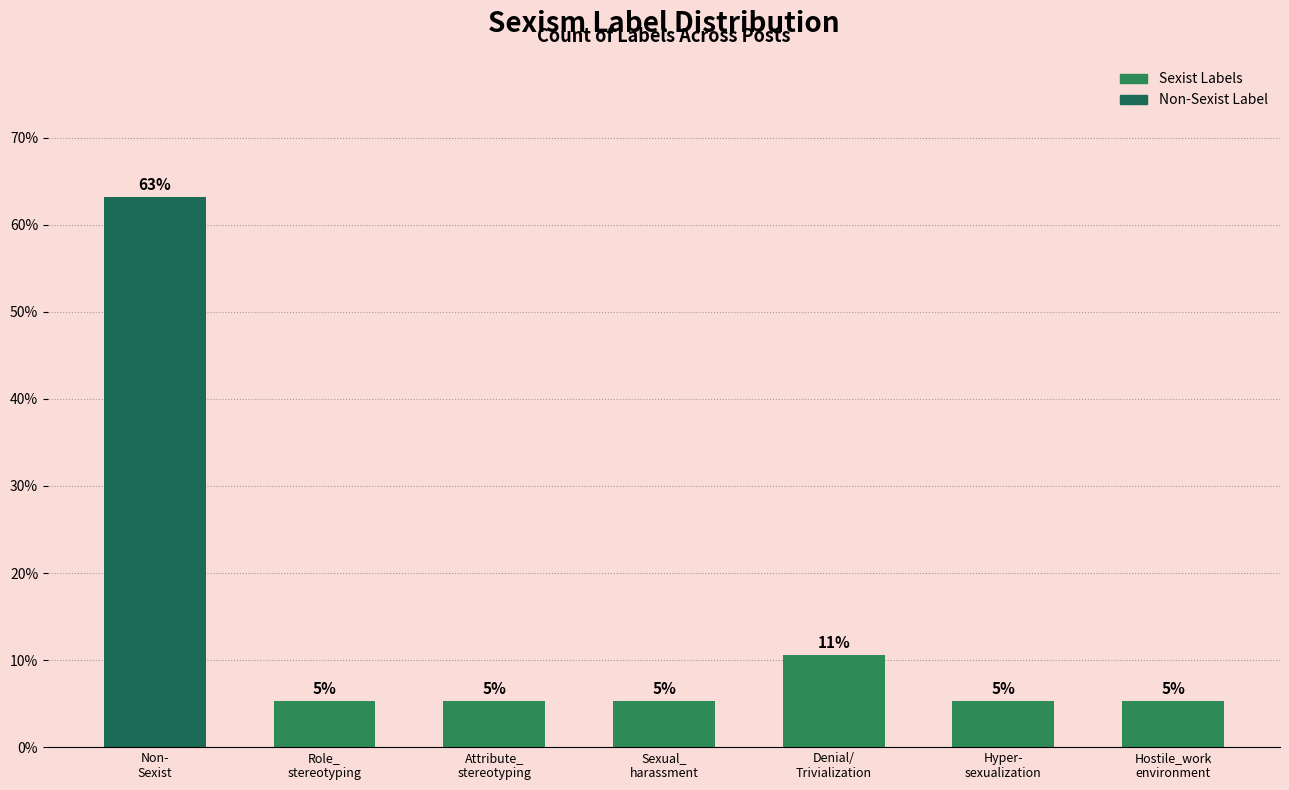

Rank the categories by value from lowest to highest.

Role_
stereotyping, Attribute_
stereotyping, Sexual_
harassment, Hyper-
sexualization, Hostile_work
environment, Denial/
Trivialization, Non-
Sexist